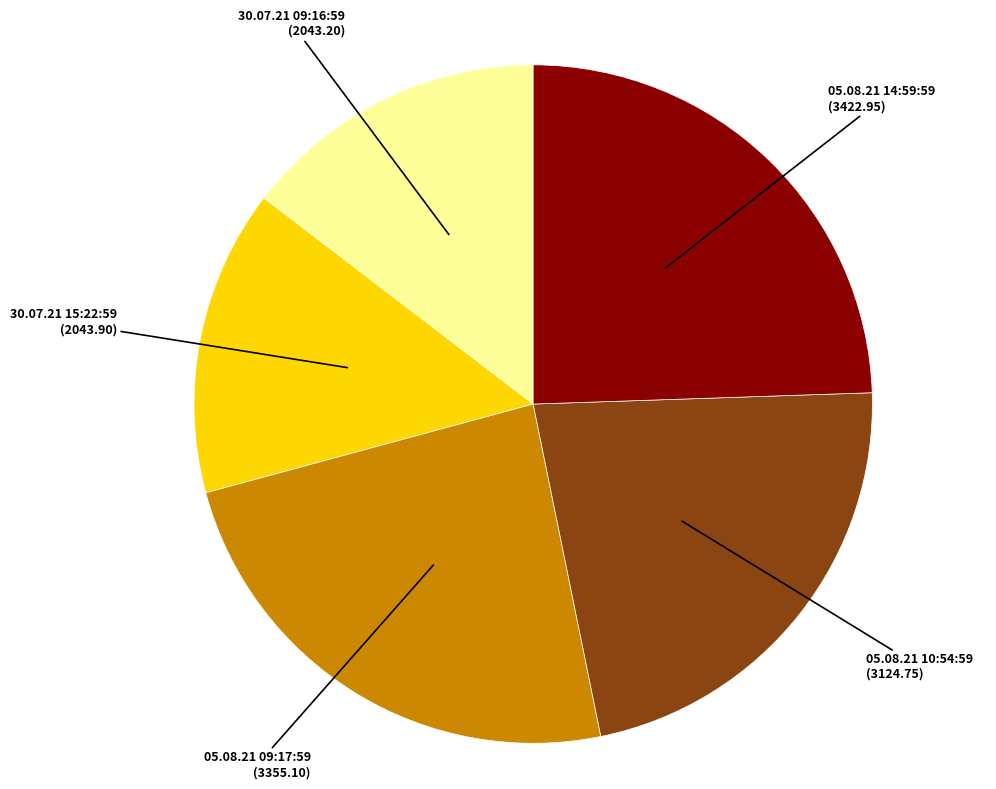

What is the ratio of the value at 05.08.21 10:54:59 to the value at 05.08.21 09:17:59?

0.9